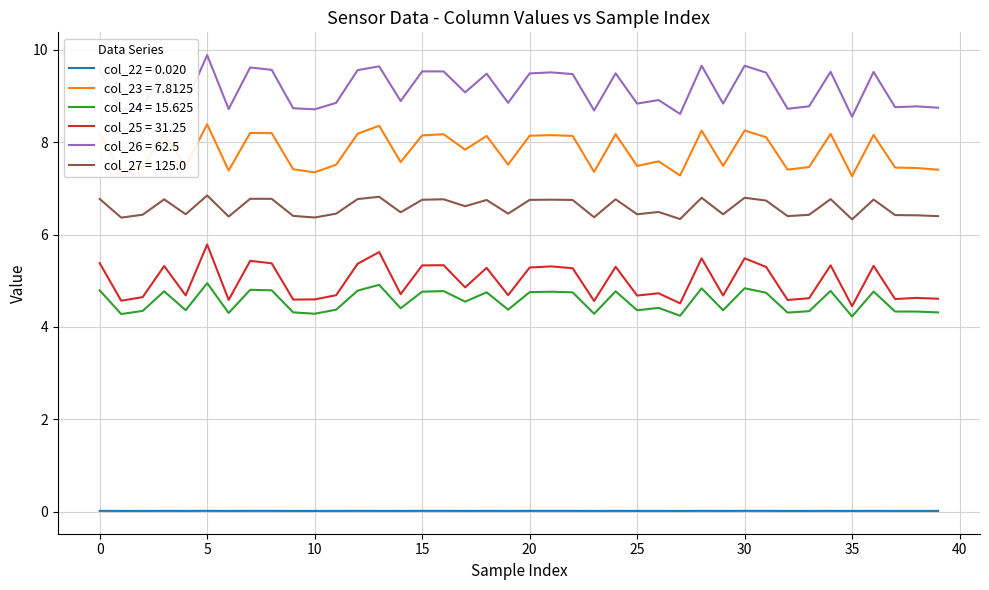

At how many categories does at least one series exceed 7?

40